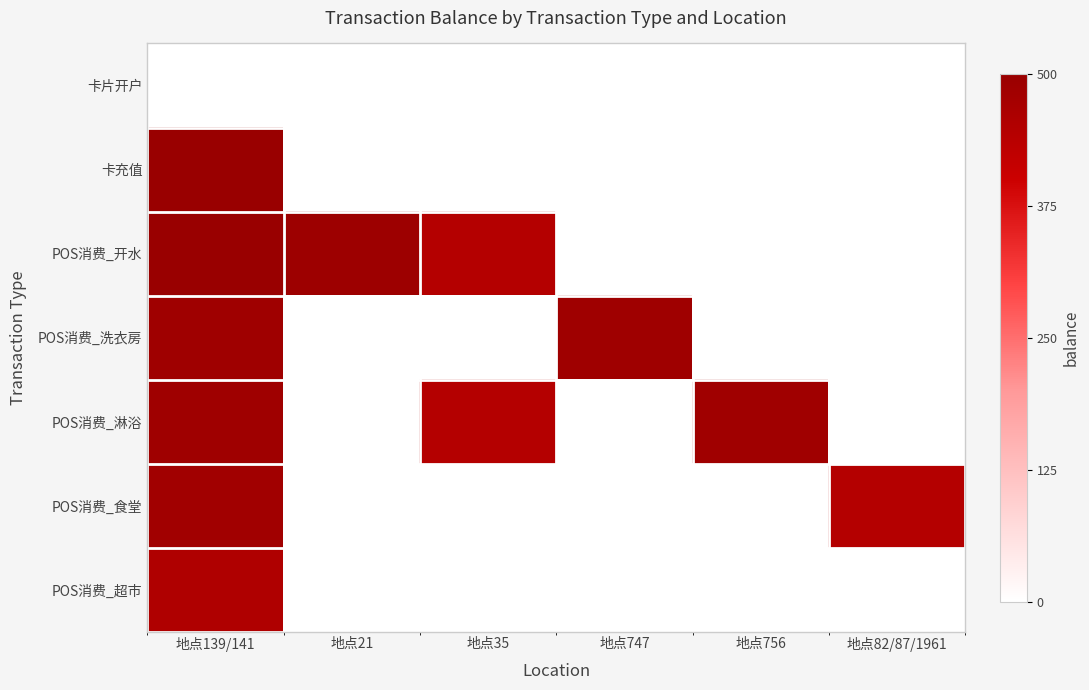

At which category is the sum across all series the highest?

地点139/141